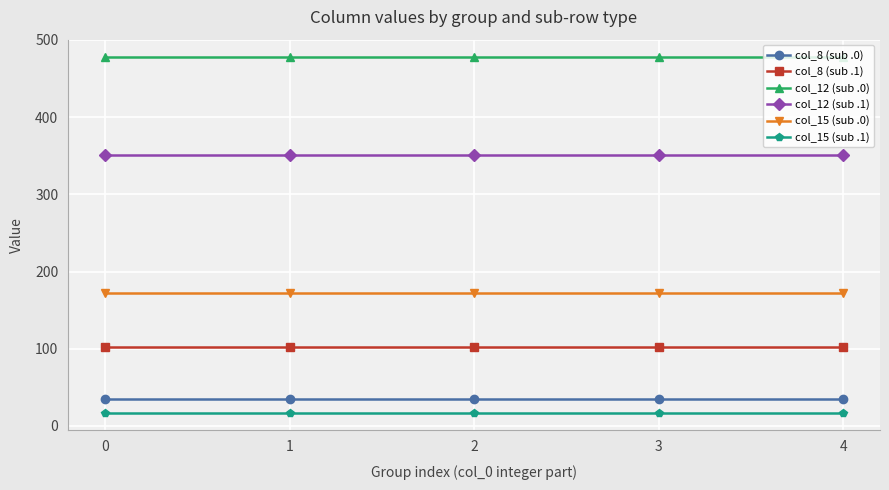

What is the spread (max minus min) of values at 2?

460.0